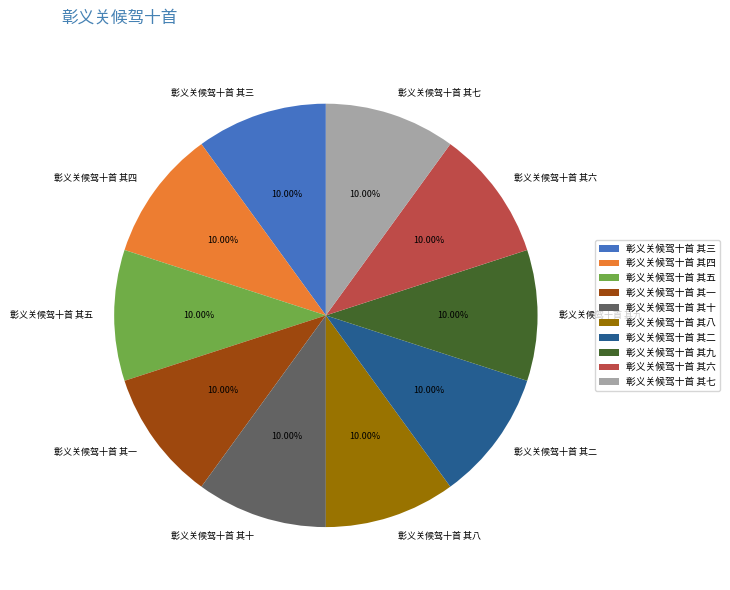

Does 彰义关候驾十首 其三 account for over 50% of the chart?

No